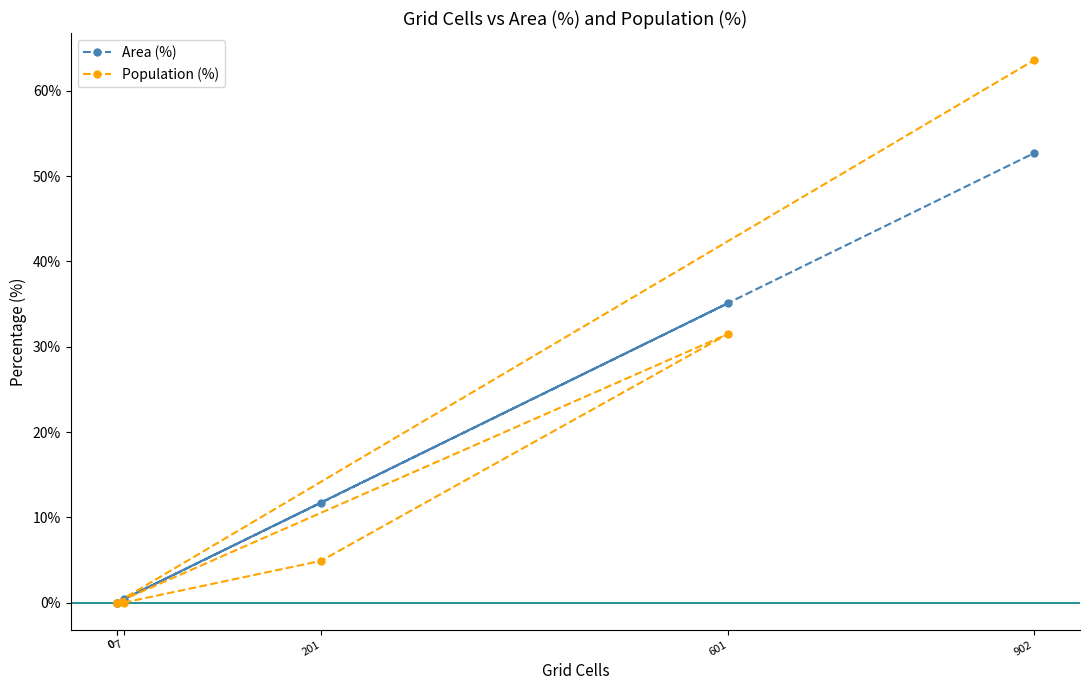

How many categories are shown in the chart?

6